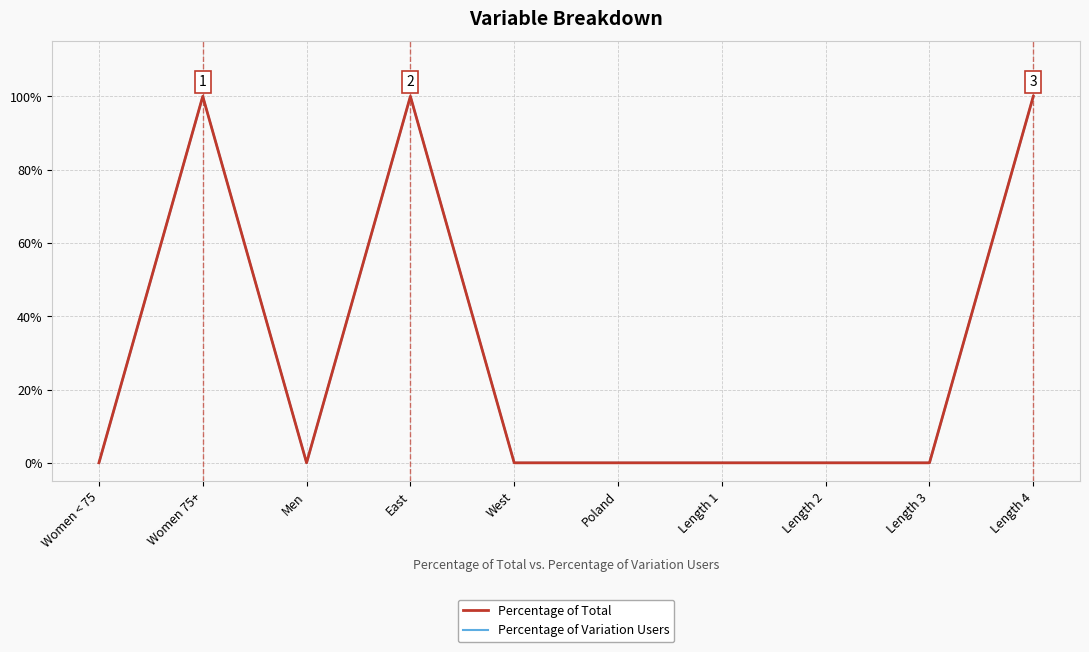

List the series in order of their peak value, lowest first.

Percentage of Total, Percentage of Variation Users